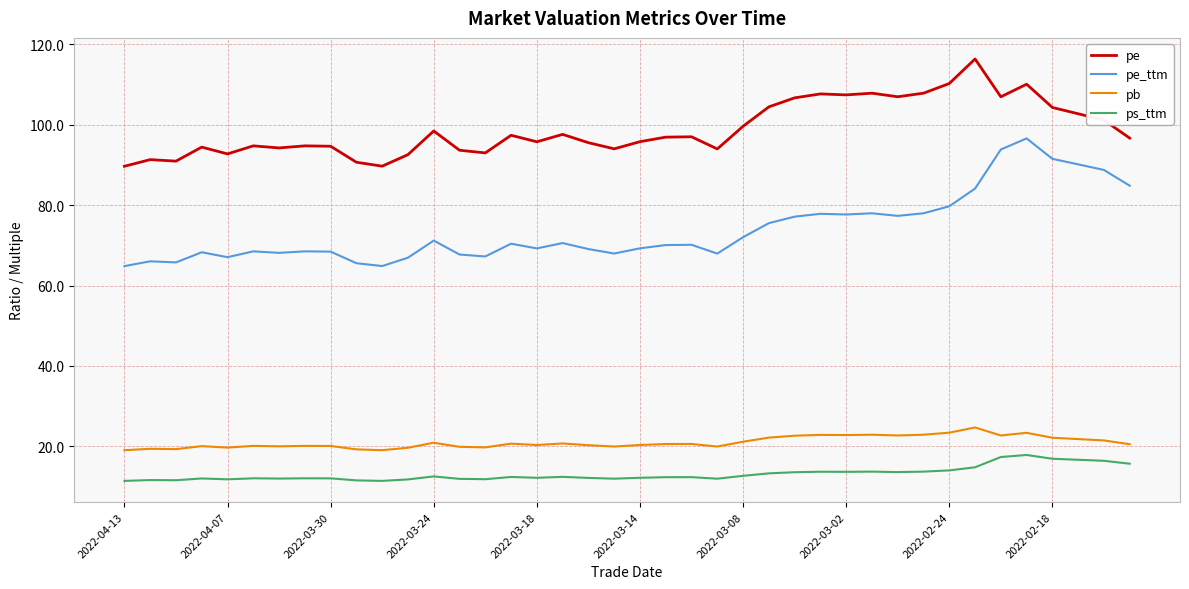

In pe_ttm, how many points are higher than both neighbors (excluding endpoints)?

11